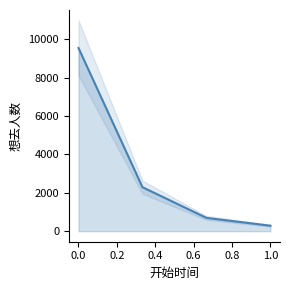

Reading left to right, list all the values displayed in this chart.

9548	2293	694	286